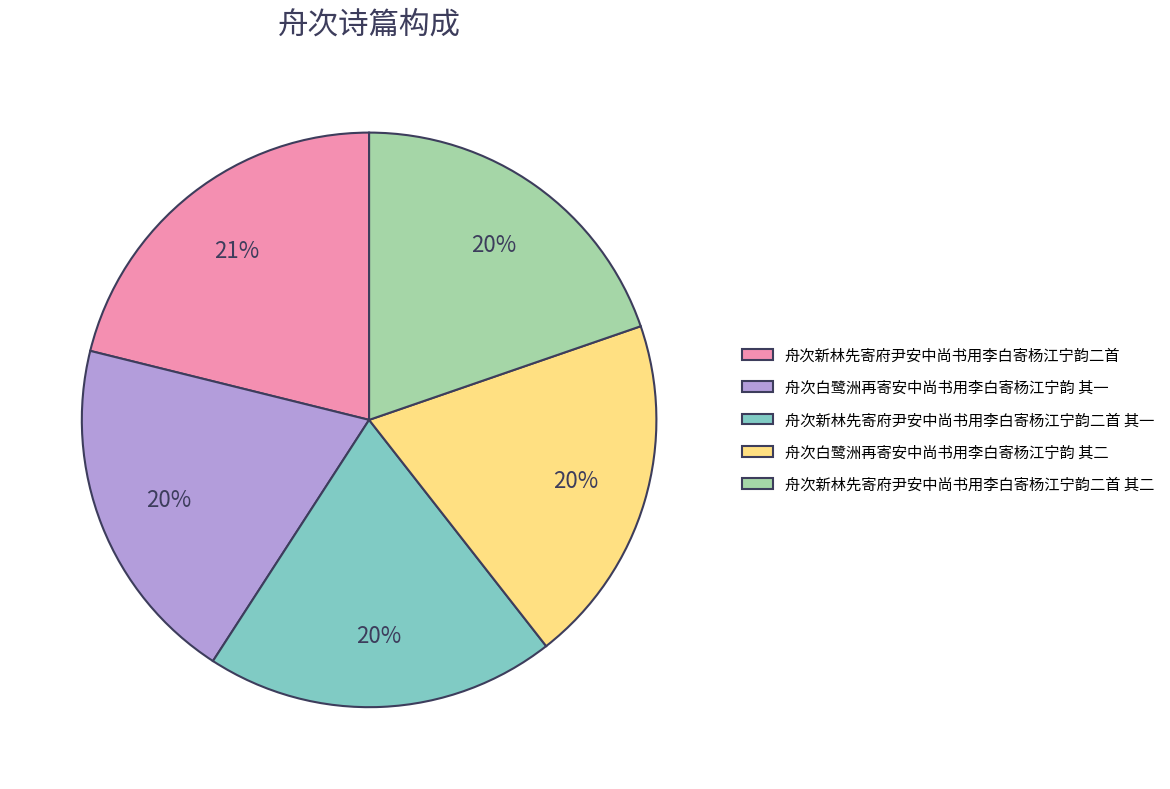

What percentage is the 舟次新林先寄府尹安中尚书用李白寄杨江宁韵二首 其二 slice, to the nearest percent?

20%